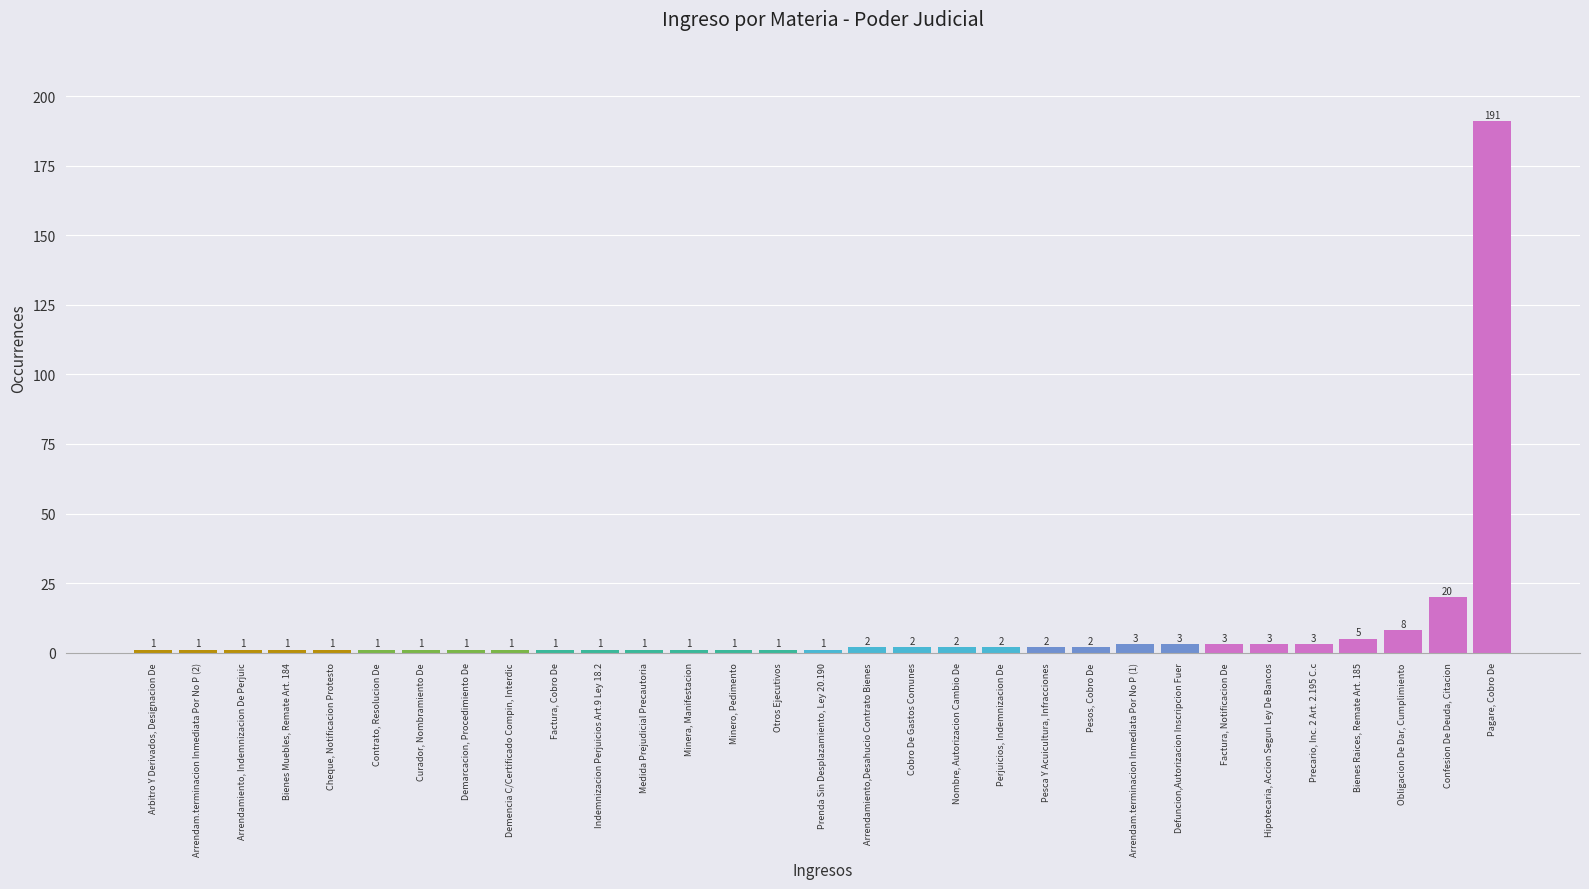

Reading left to right, transcribe all the data shown in this chart.

Arbitro Y Derivados, Designacion De=1	Arrendam.terminacion Inmediata Por No P (2)=1	Arrendamiento, Indemnizacion De Perjuic=1	Bienes Muebles, Remate Art. 184=1	Cheque, Notificacion Protesto=1	Contrato, Resolucion De=1	Curador, Nombramiento De=1	Demarcacion, Procedimiento De=1	Demencia C/Certificado Compin, Interdic=1	Factura, Cobro De=1	Indemnizacion Perjuicios Art.9 Ley 18.2=1	Medida Prejudicial Precautoria=1	Minera, Manifestacion=1	Minero, Pedimento=1	Otros Ejecutivos=1	Prenda Sin Desplazamiento, Ley 20.190=1	Arrendamiento,Desahucio Contrato Bienes=2	Cobro De Gastos Comunes=2	Nombre, Autorizacion Cambio De=2	Perjuicios, Indemnizacion De=2	Pesca Y Acuicultura, Infracciones=2	Pesos, Cobro De=2	Arrendam.terminacion Inmediata Por No P (1)=3	Defuncion,Autorizacion Inscripcion Fuer=3	Factura, Notificacion De=3	Hipotecaria, Accion Segun Ley De Bancos=3	Precario, Inc. 2 Art. 2.195 C.c=3	Bienes Raices, Remate Art. 185=5	Obligacion De Dar, Cumplimiento=8	Confesion De Deuda, Citacion=20	Pagare, Cobro De=191